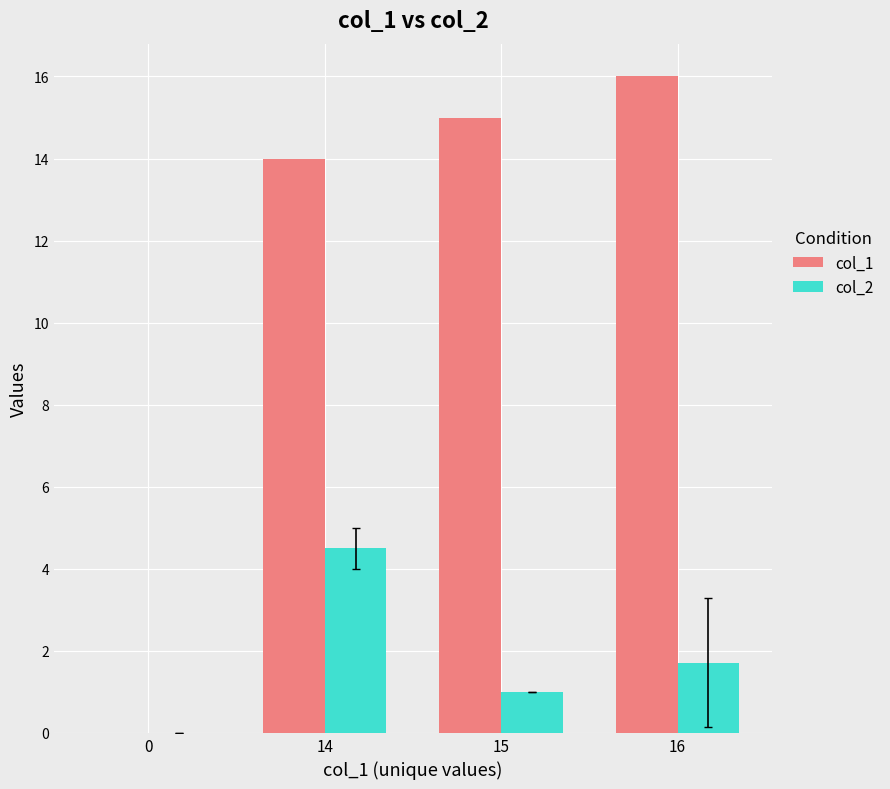

What is the total value across all series at 16?

17.7